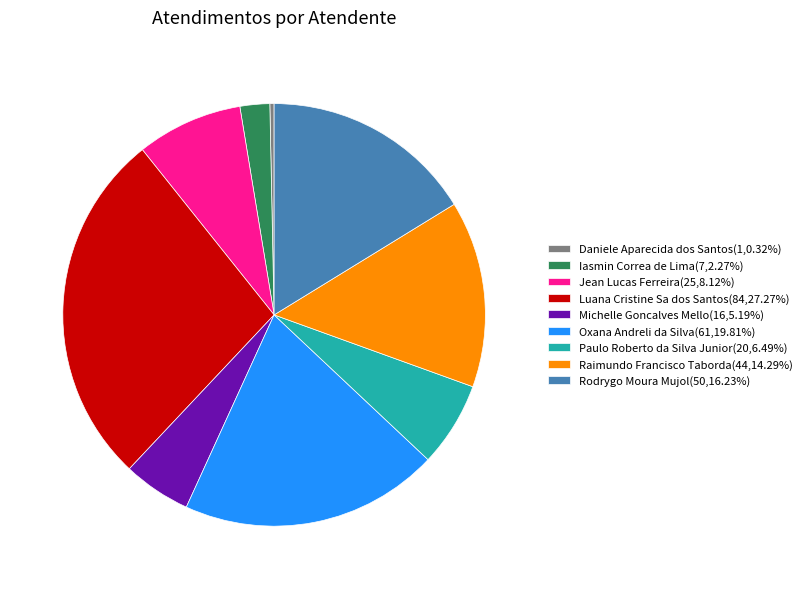

Count the number of slices in the pie.

9